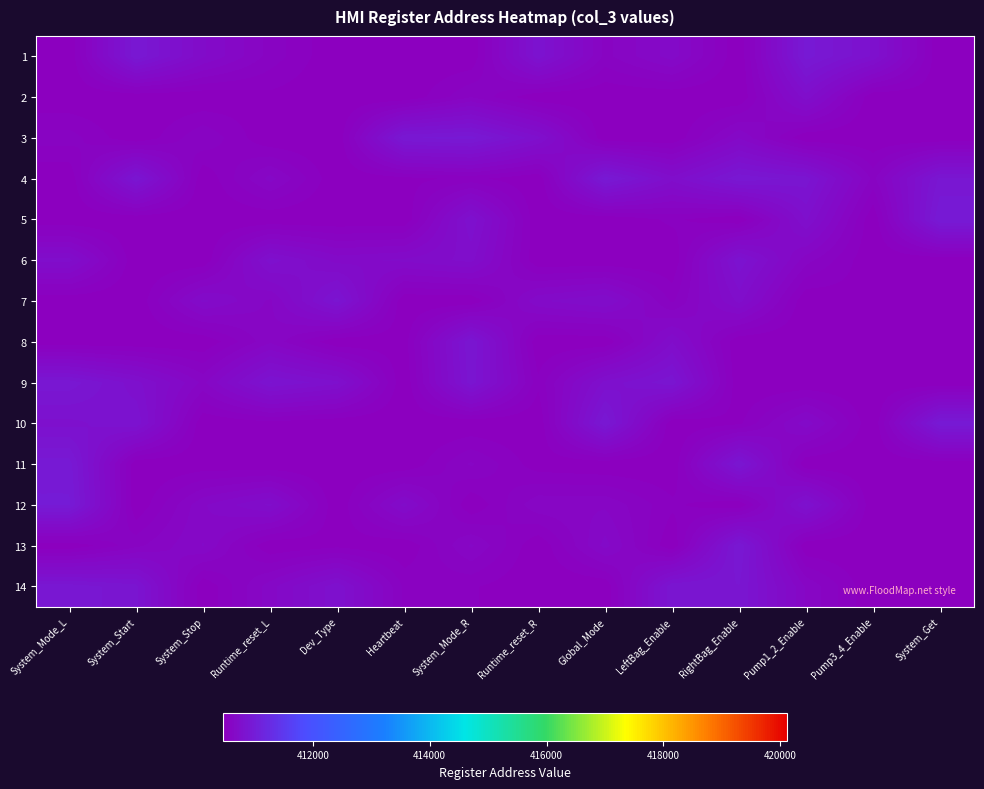

Which has a higher value, LeftBag_Enable or System_Start?

System_Start